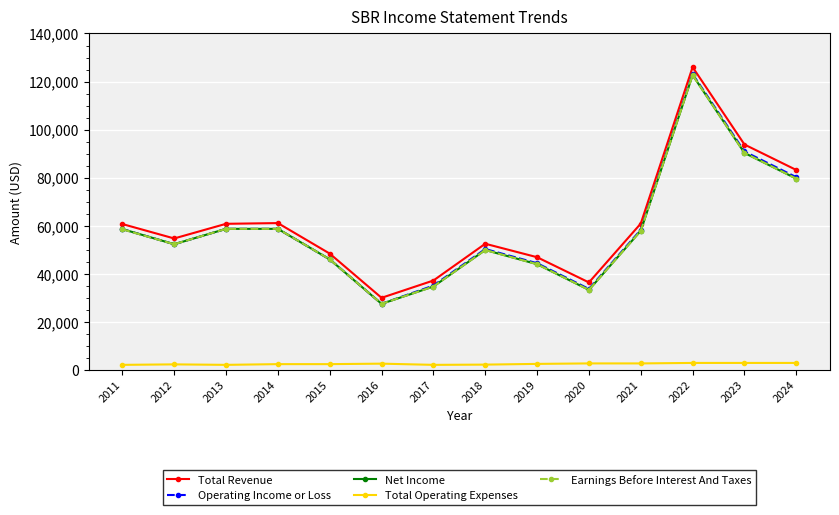

True or false: Total Operating Expenses has more than 1 interior local peaks.

True